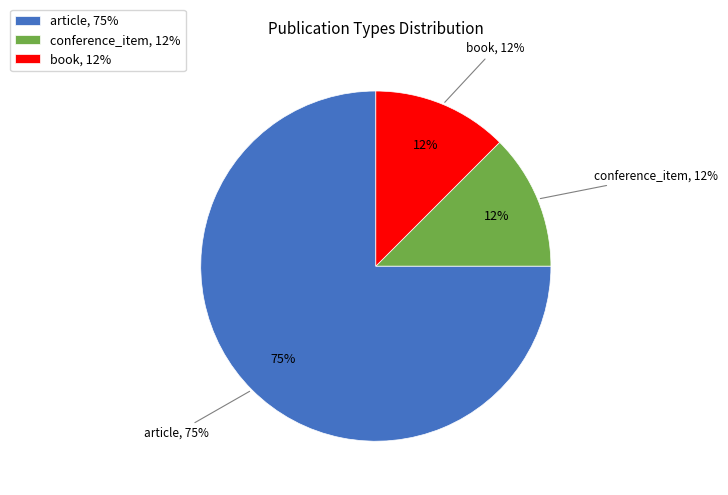

Rank the categories by value from lowest to highest.

conference_item, book, article